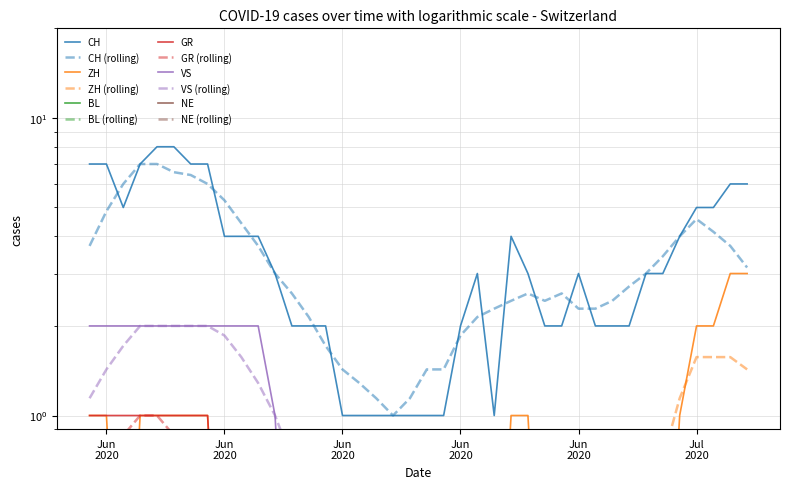

List the series in order of their peak value, lowest first.

GR, VS, ZH, CH